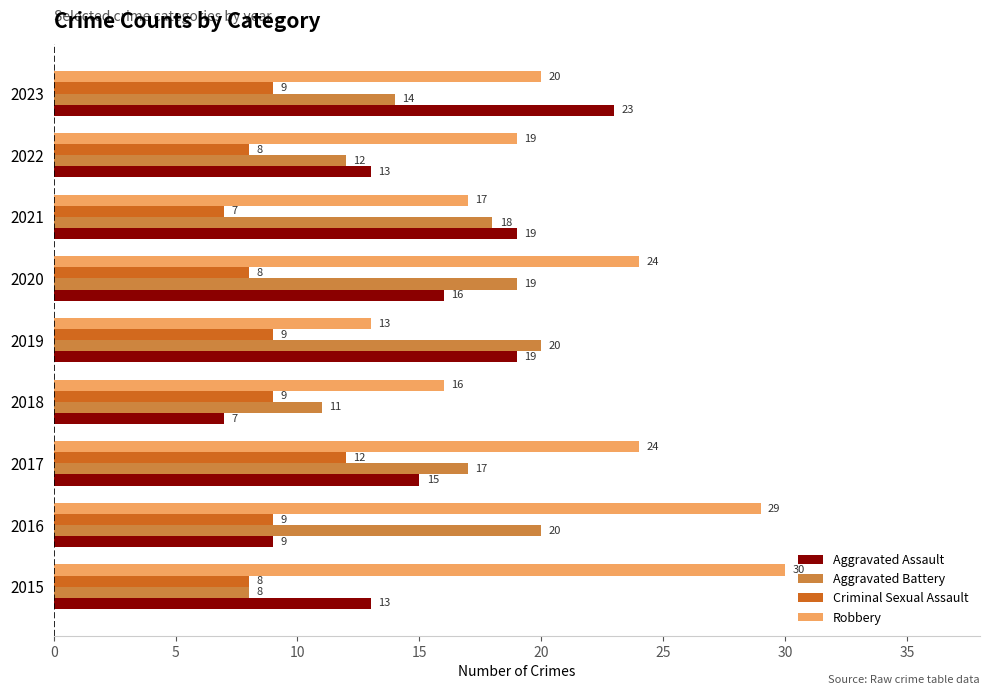

What is the difference between the second highest and second lowest values in the Aggravated Battery series?

9